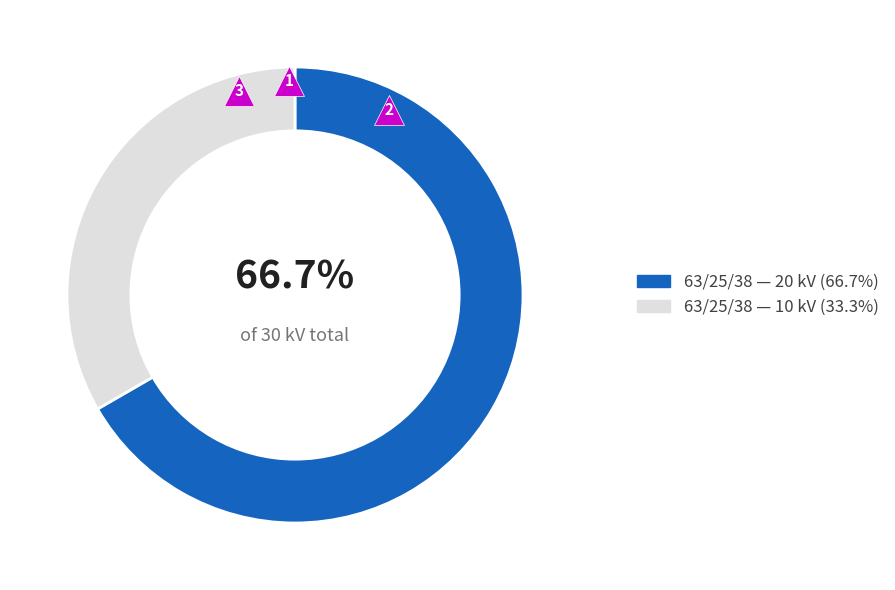

Is there a majority slice in this chart?

Yes